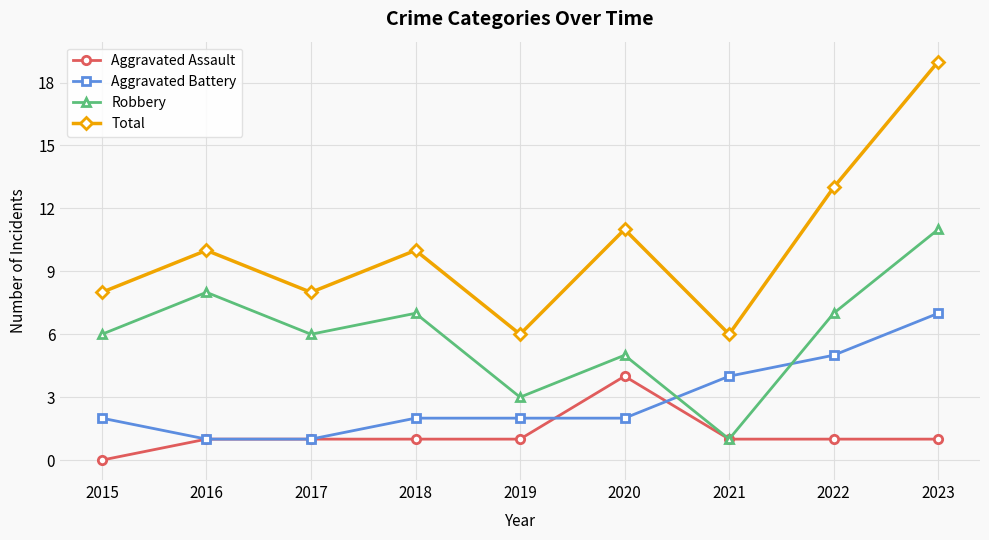

Reading left to right, list all the values displayed in this chart.

Aggravated Assault: 0	1	1	1	1	4	1	1	1
Aggravated Battery: 2	1	1	2	2	2	4	5	7
Robbery: 6	8	6	7	3	5	1	7	11
Total: 8	10	8	10	6	11	6	13	19